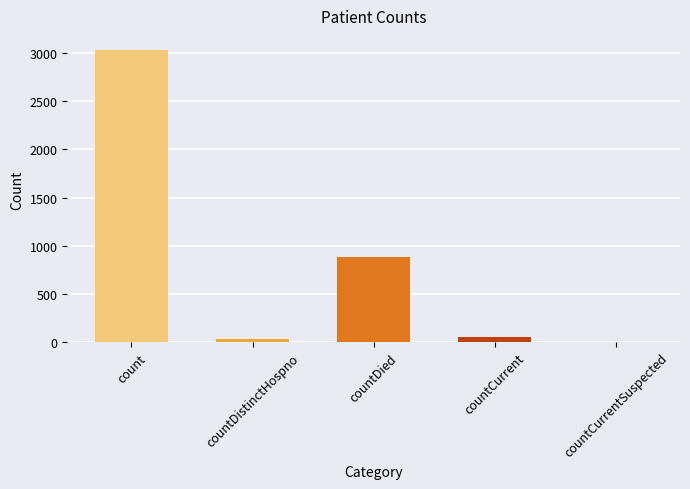

What is the sum of all values?

3989